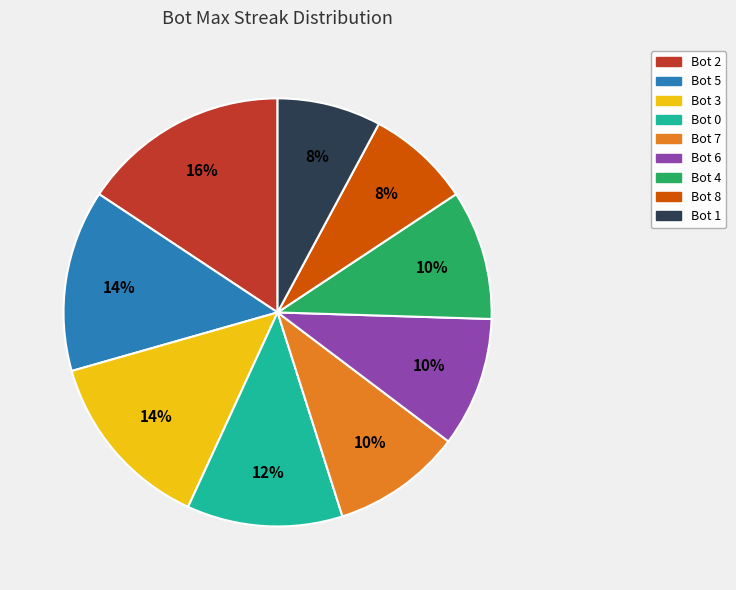

Does Bot 8 account for over 50% of the chart?

No